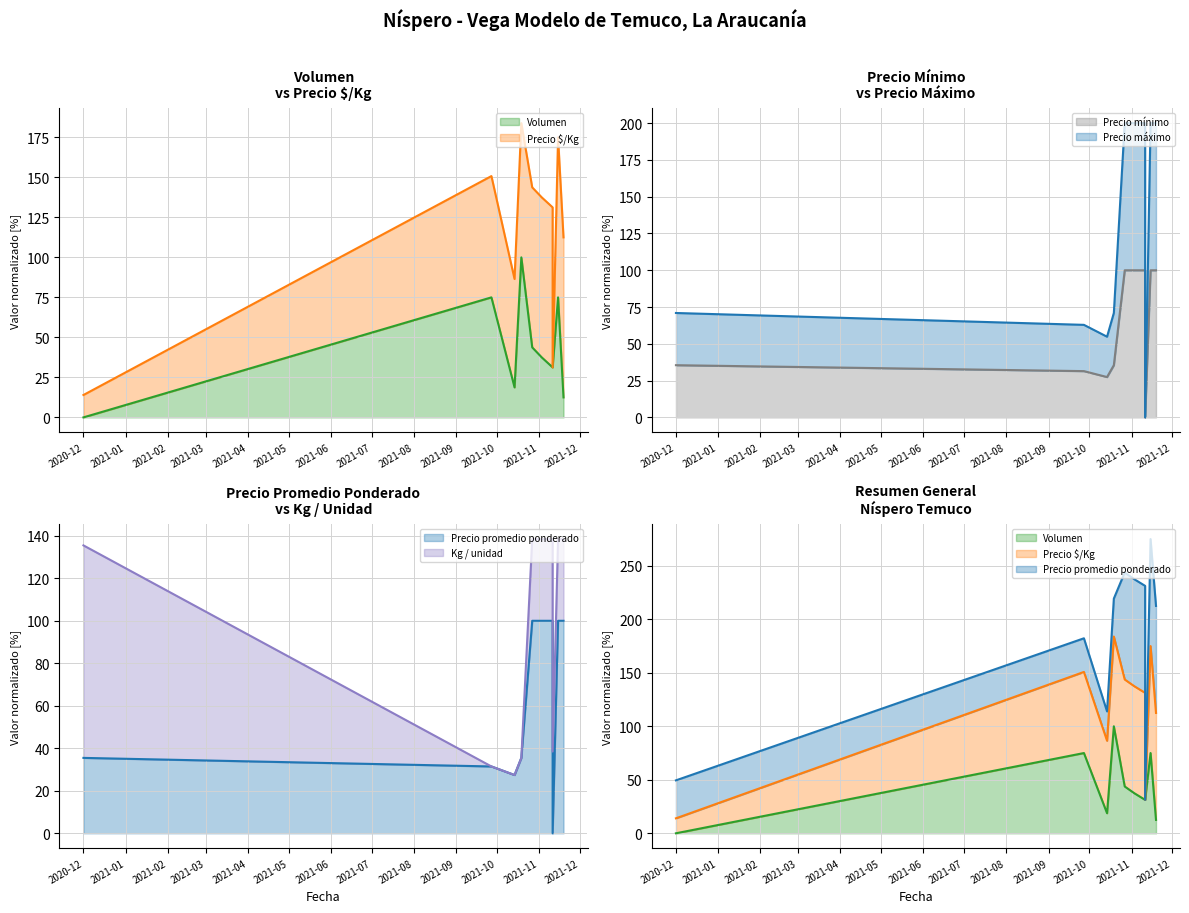

Does the chart have visible grid lines?

Yes